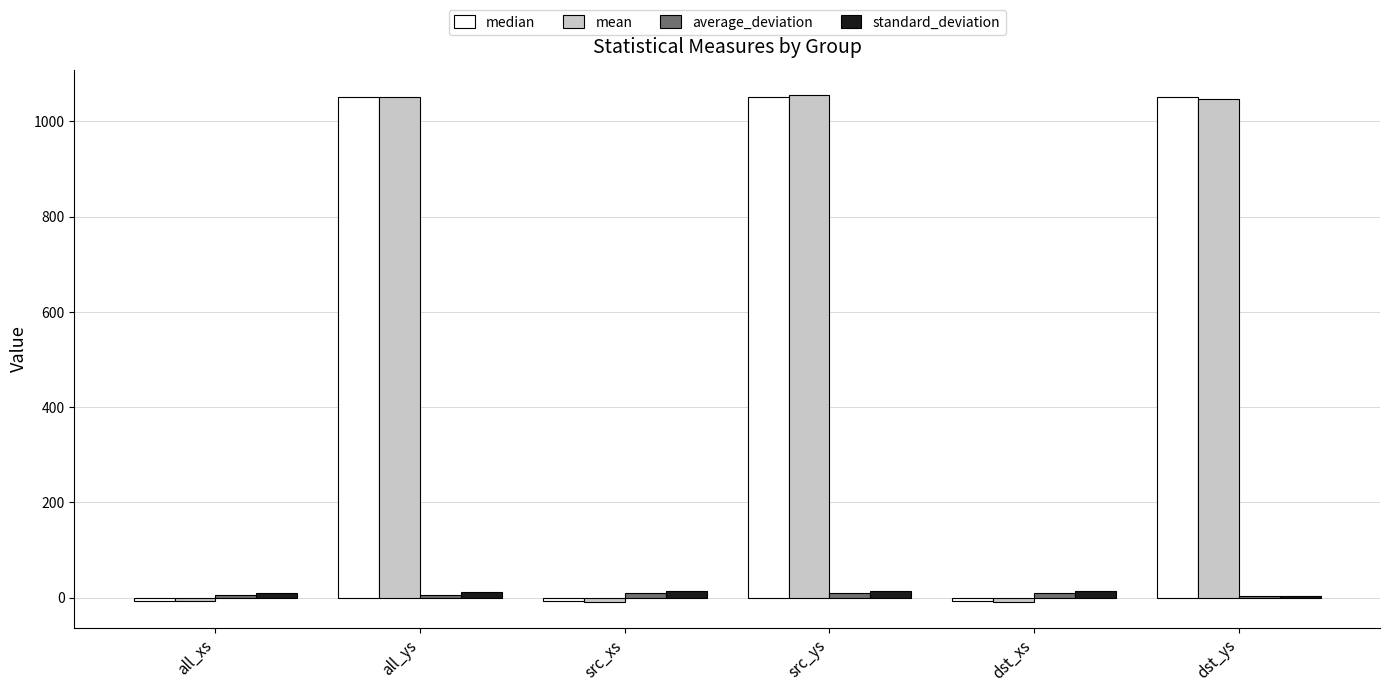

True or false: mean has a value of 593.1 at dst_ys.

False